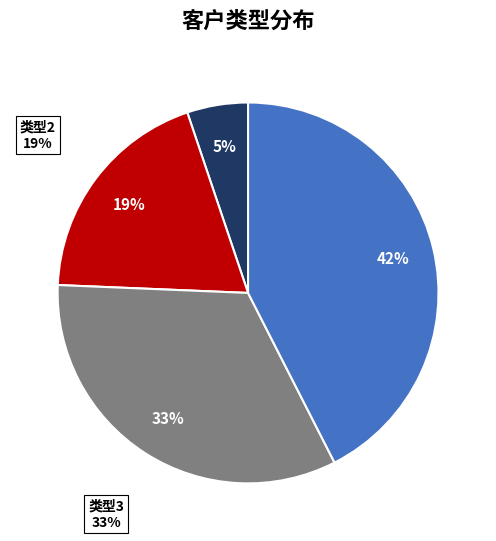

Is there a majority slice in this chart?

No